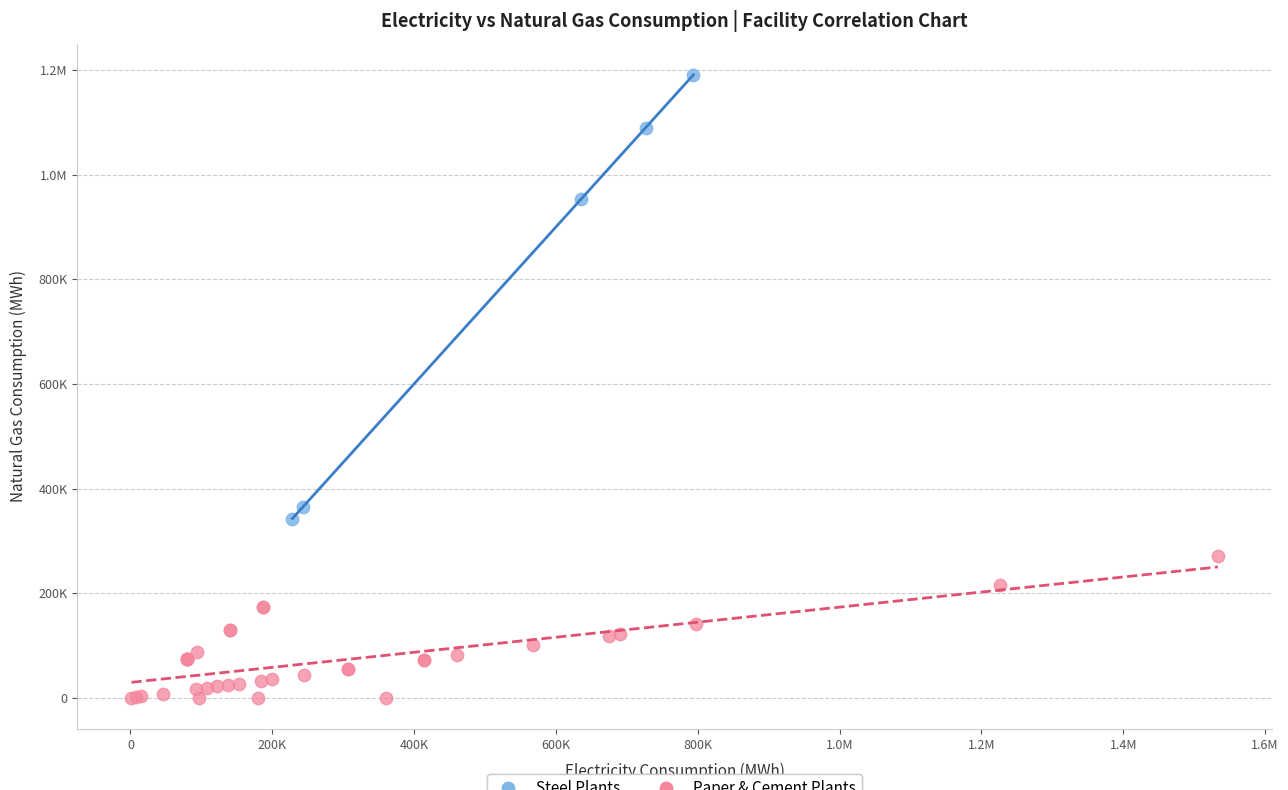

What are all the series names shown in the legend?

Steel Plants, Paper & Cement Plants